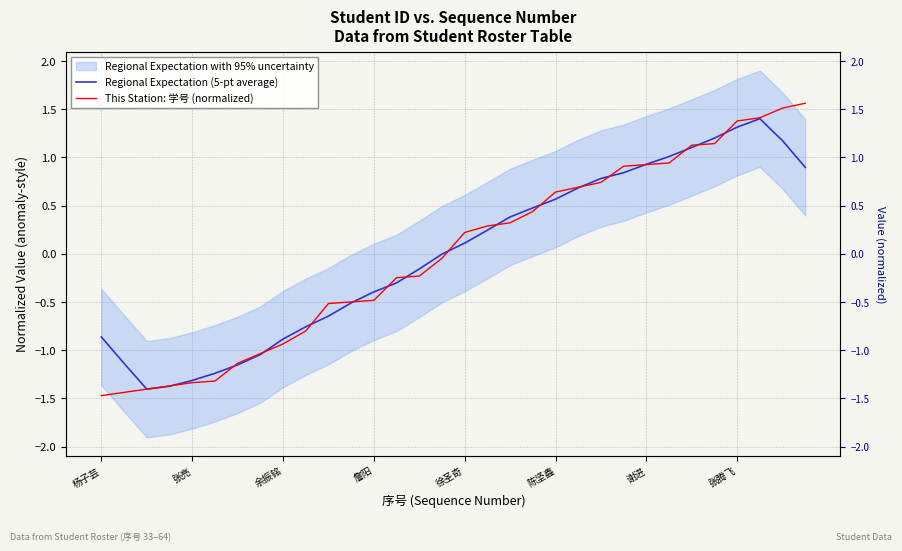

The value of Regional Expectation (5-pt average) at 徐圣奇 is 0.2. True or false?

False